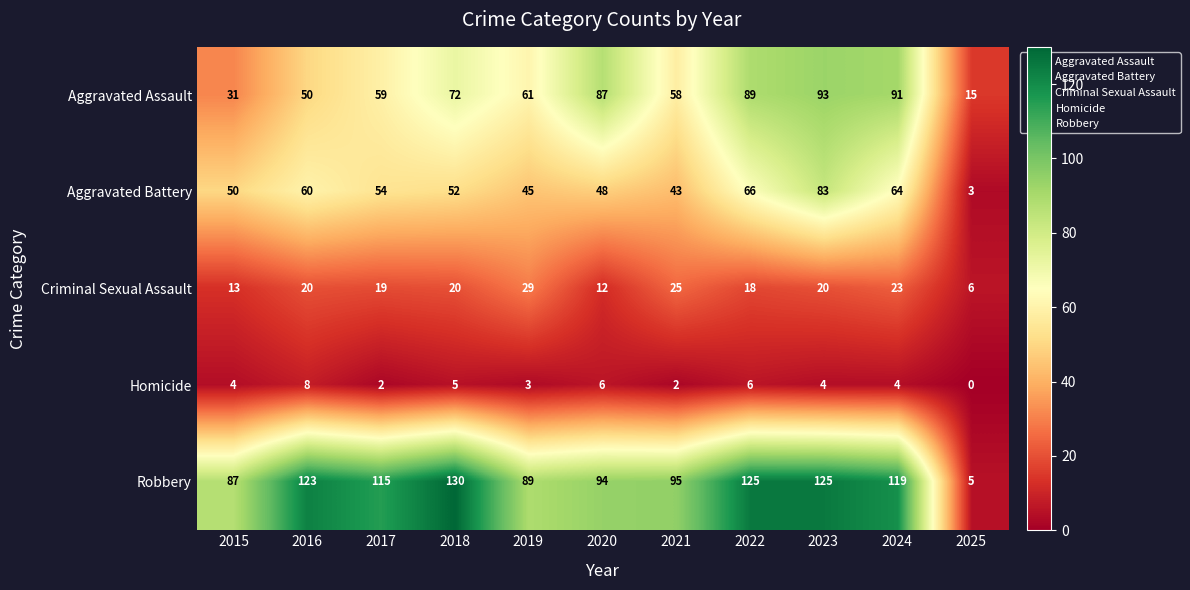

What is the difference between the maximum and minimum values in the Homicide series?

8